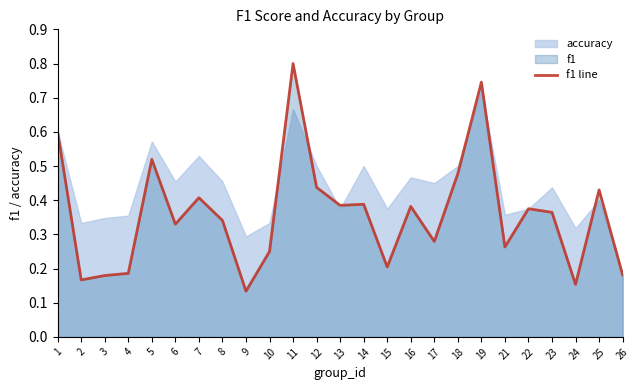

What is the average value?

0.4